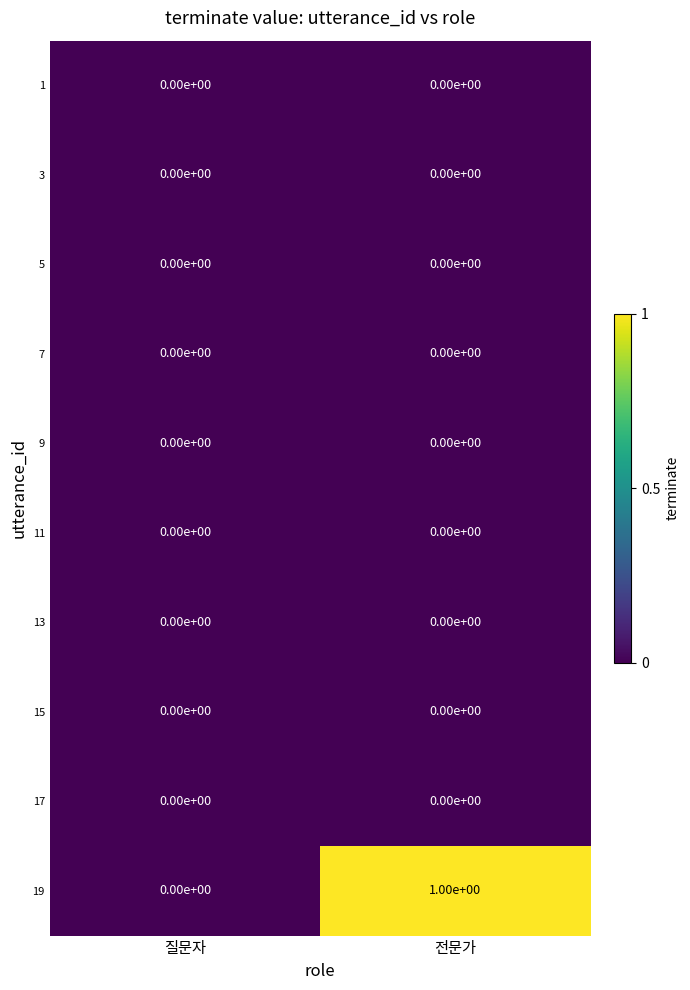

What is the greatest value displayed?

1